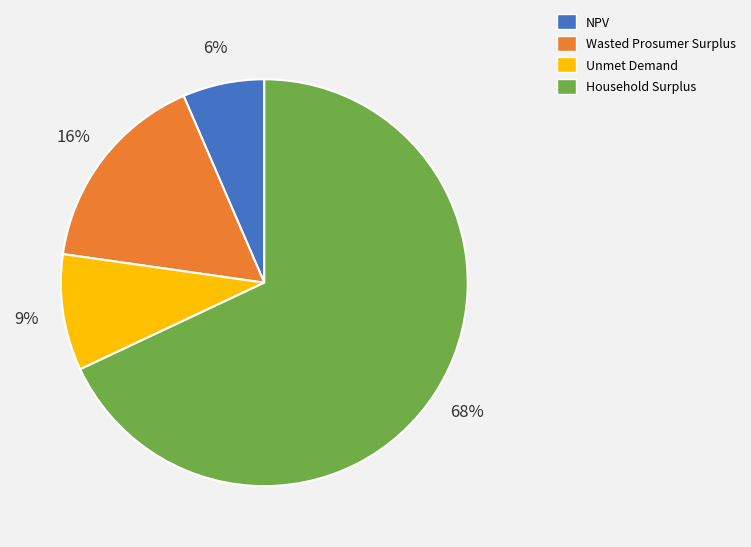

How many slices are in this pie chart?

4